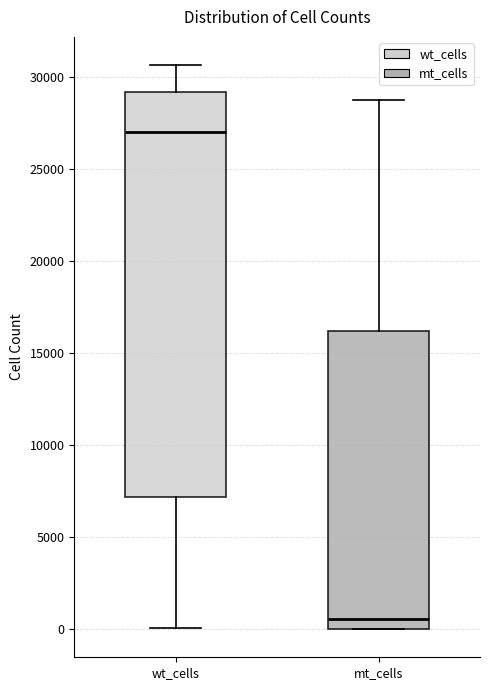

Comparing the boxes themselves (not the whiskers), which one is the tallest?

wt_cells